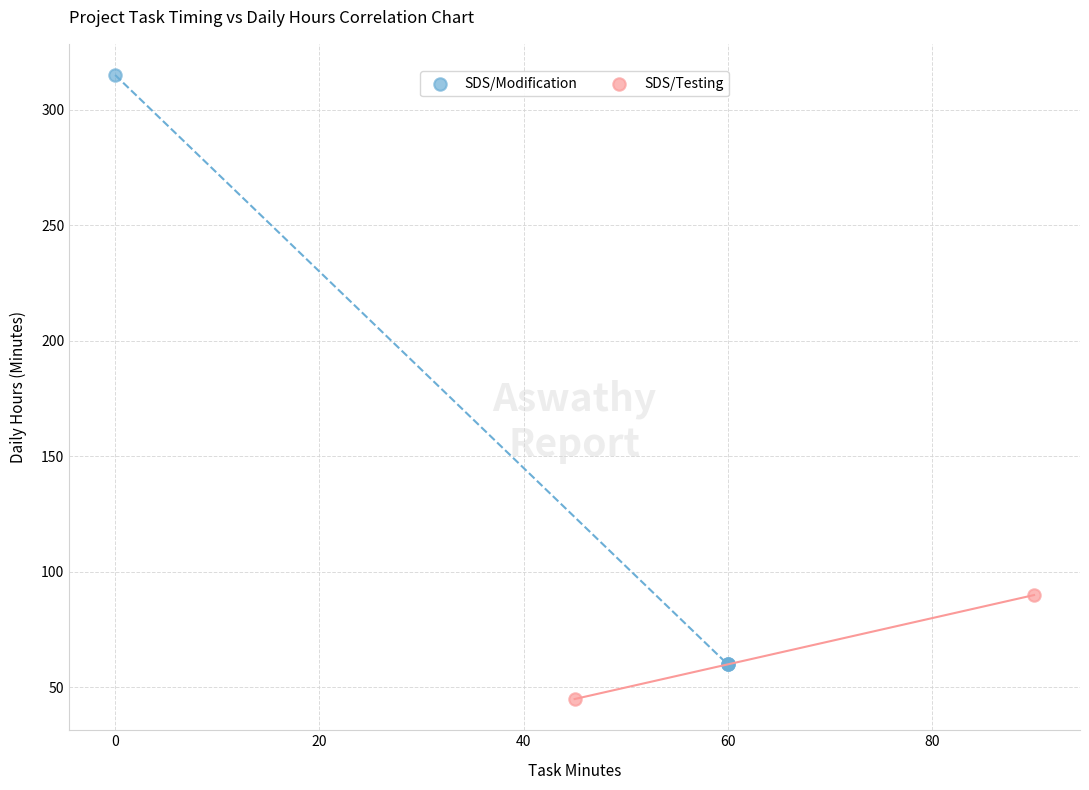

What are all the series names shown in the legend?

SDS/Modification, SDS/Testing